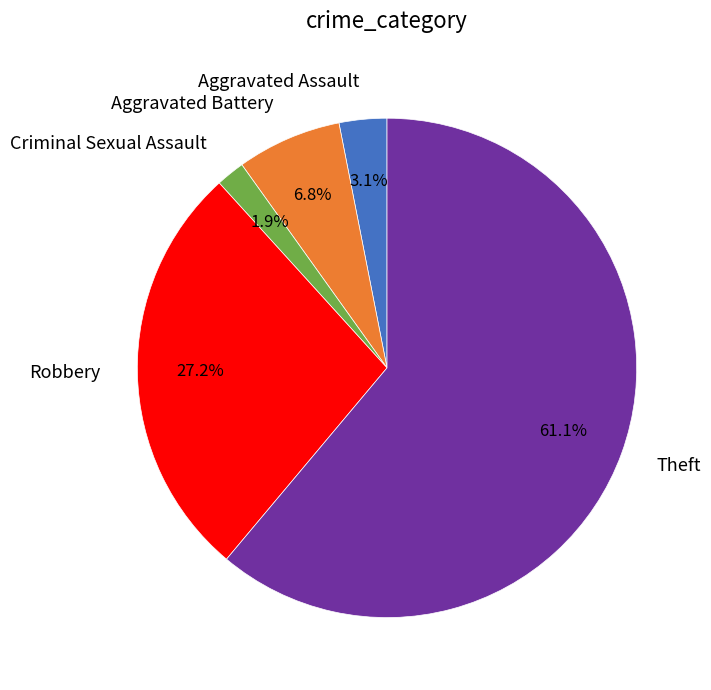

How many segments does this pie chart have?

5